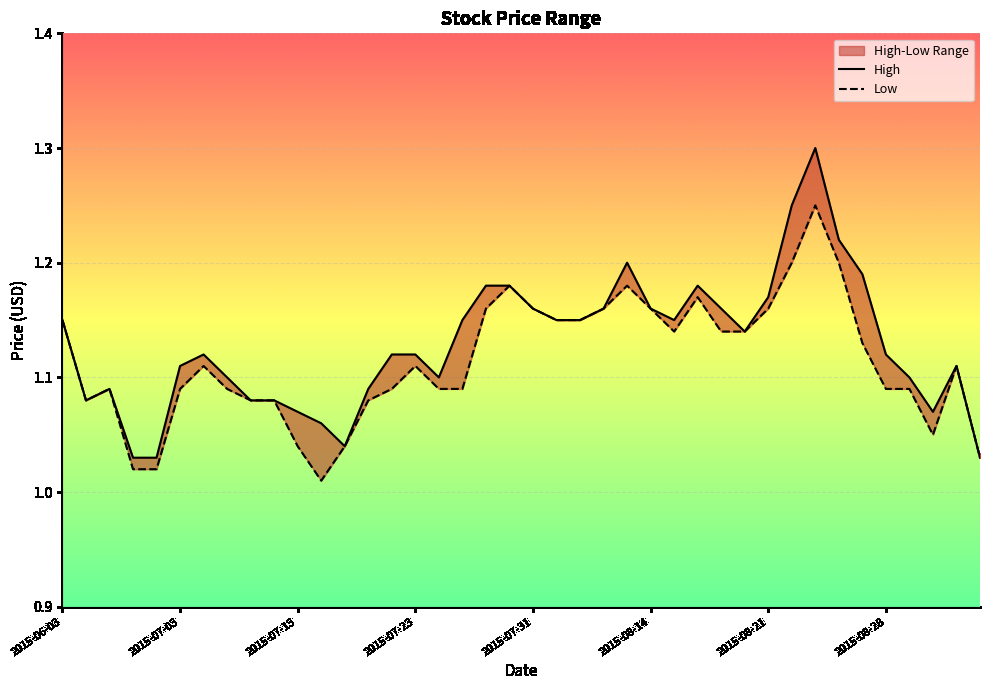

True or false: Low has more than 2 points higher than both neighbors.

True